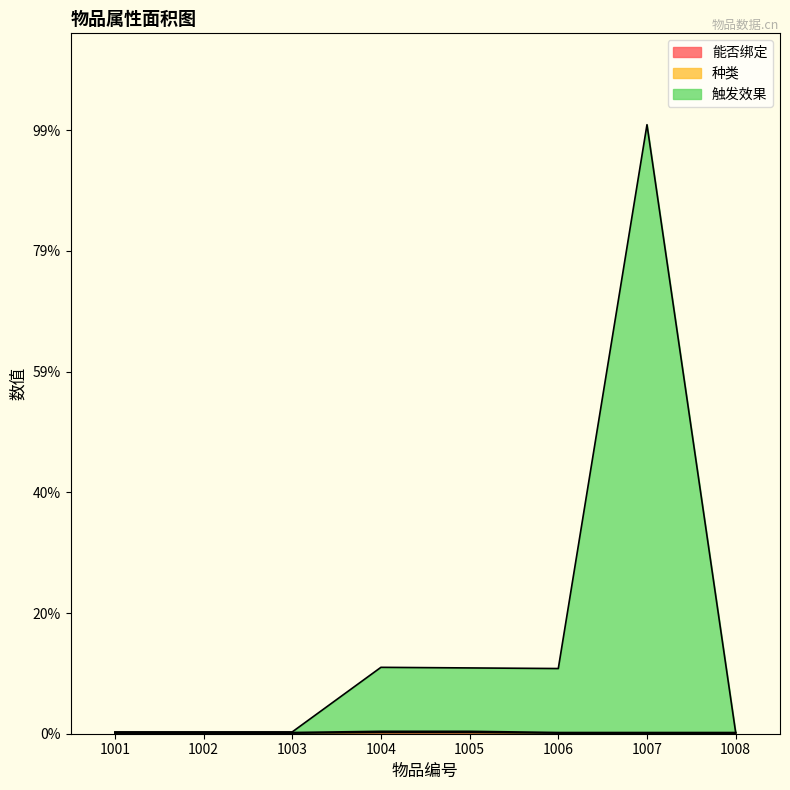

What is the difference between the second highest and minimum values in the 种类 series?

2